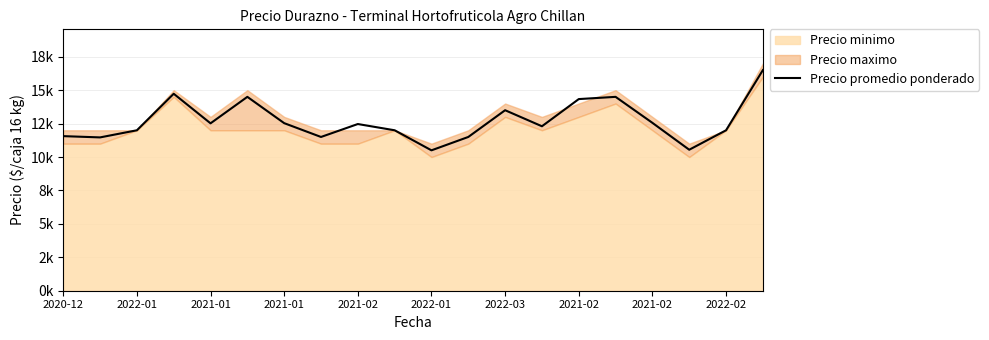

What is the minimum value shown in the chart?

10500